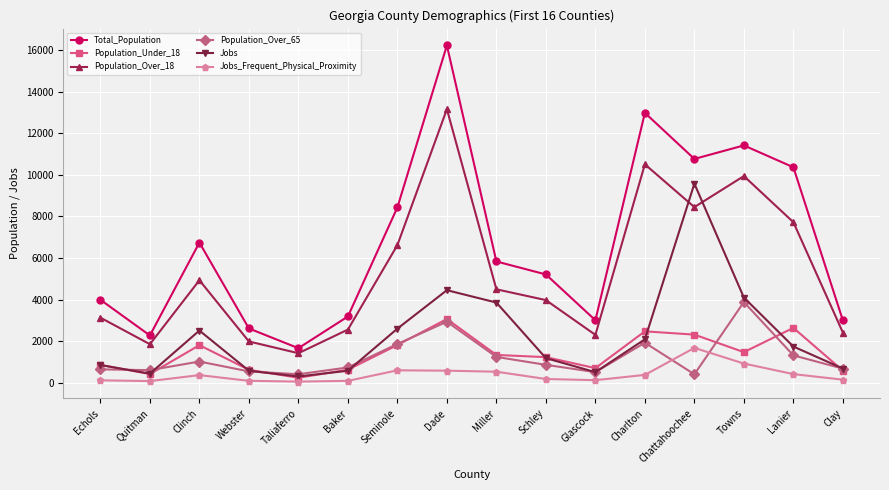

True or false: Total_Population and Population_Over_18 intersect in this chart.

False